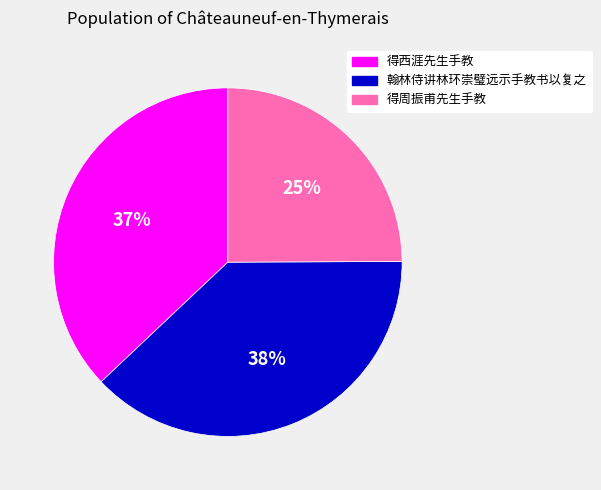

What is the ratio of the value at 得西涯先生手教 to the value at 得周振甫先生手教?

1.5